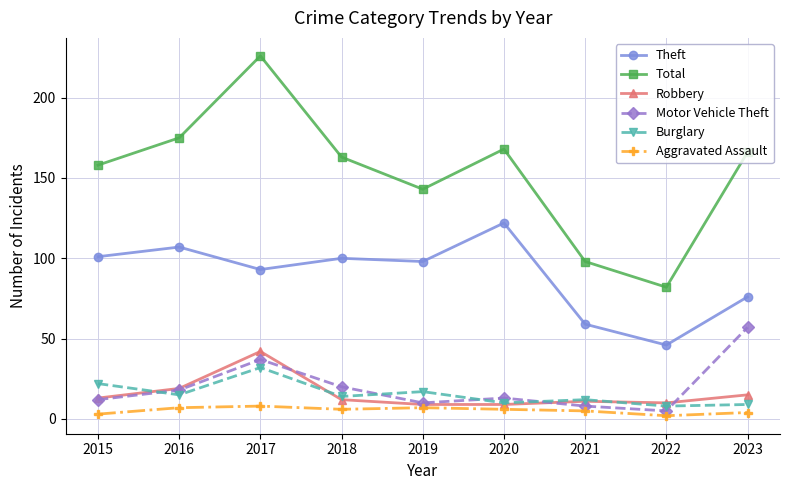

At 2017, list the series in order from largest to smallest.

Total, Theft, Robbery, Motor Vehicle Theft, Burglary, Aggravated Assault